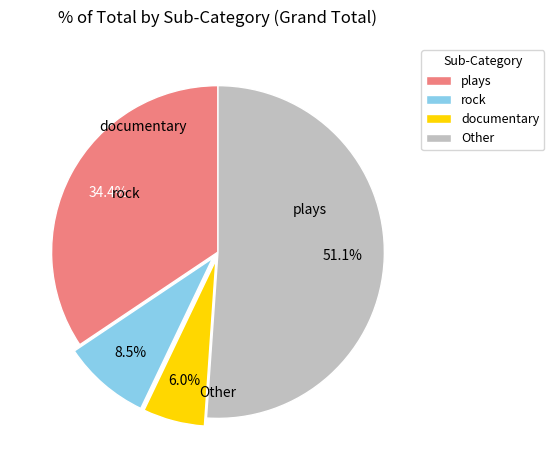

What portion of the pie excludes Other?

48.9%